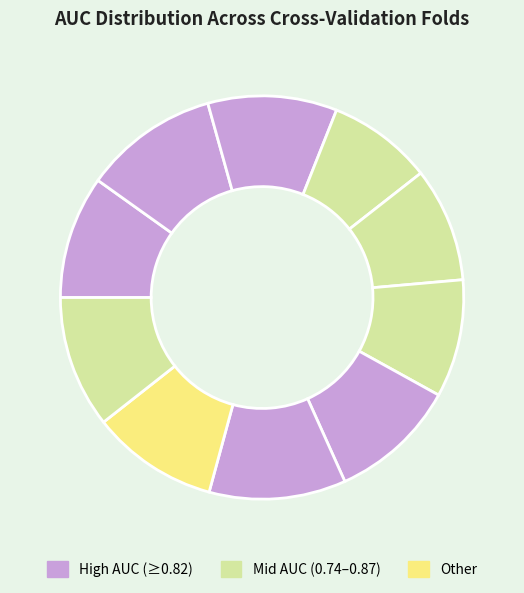

How many slices are in this pie chart?

10